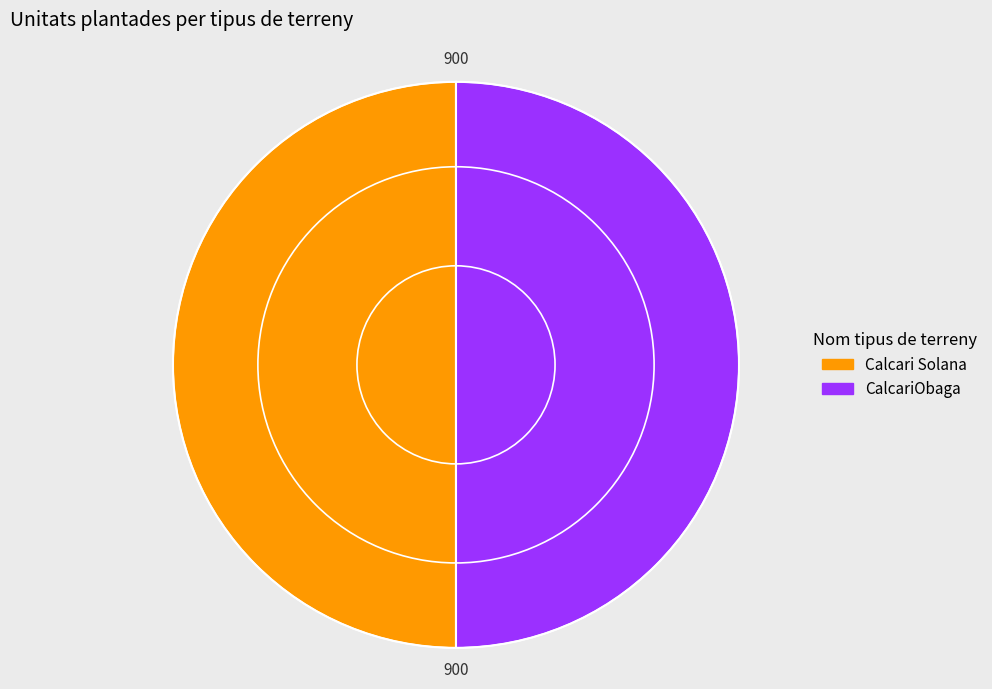

What is the ratio of the value at CalcariObaga to the value at Calcari Solana?

1.0